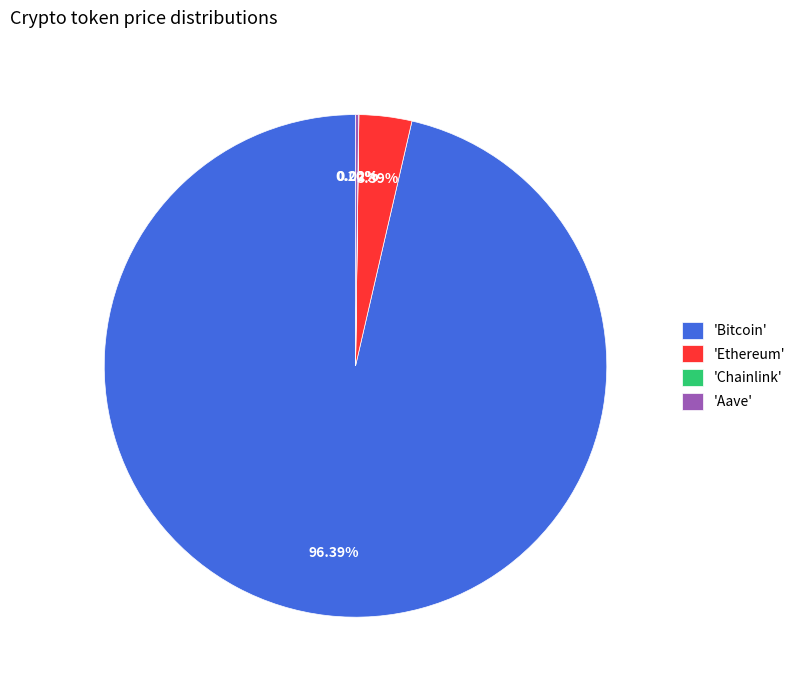

To the nearest percent, what is the difference between the largest and smallest slice percentages?

96%